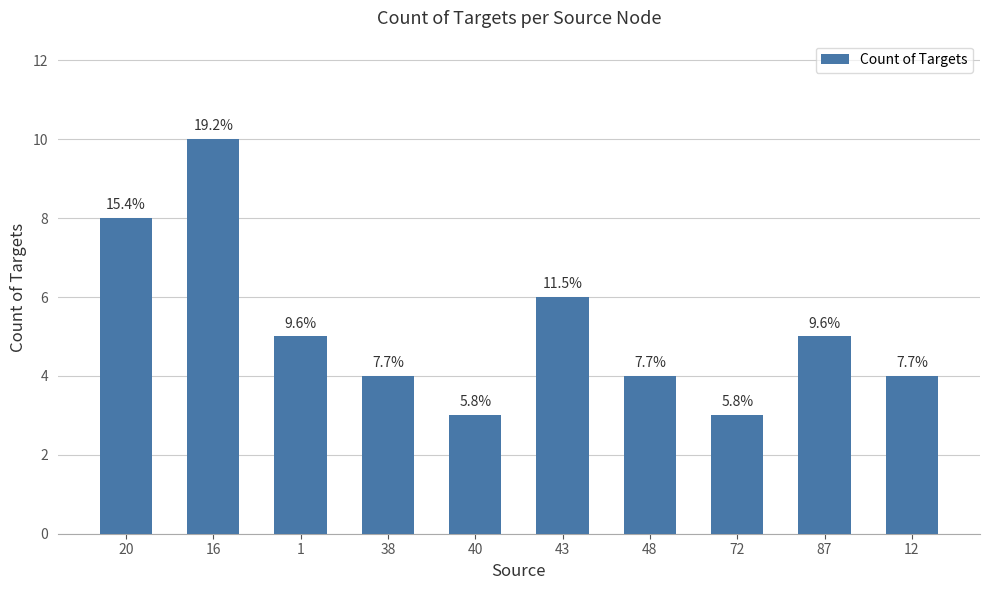

Which label corresponds to the largest value in the chart?

16